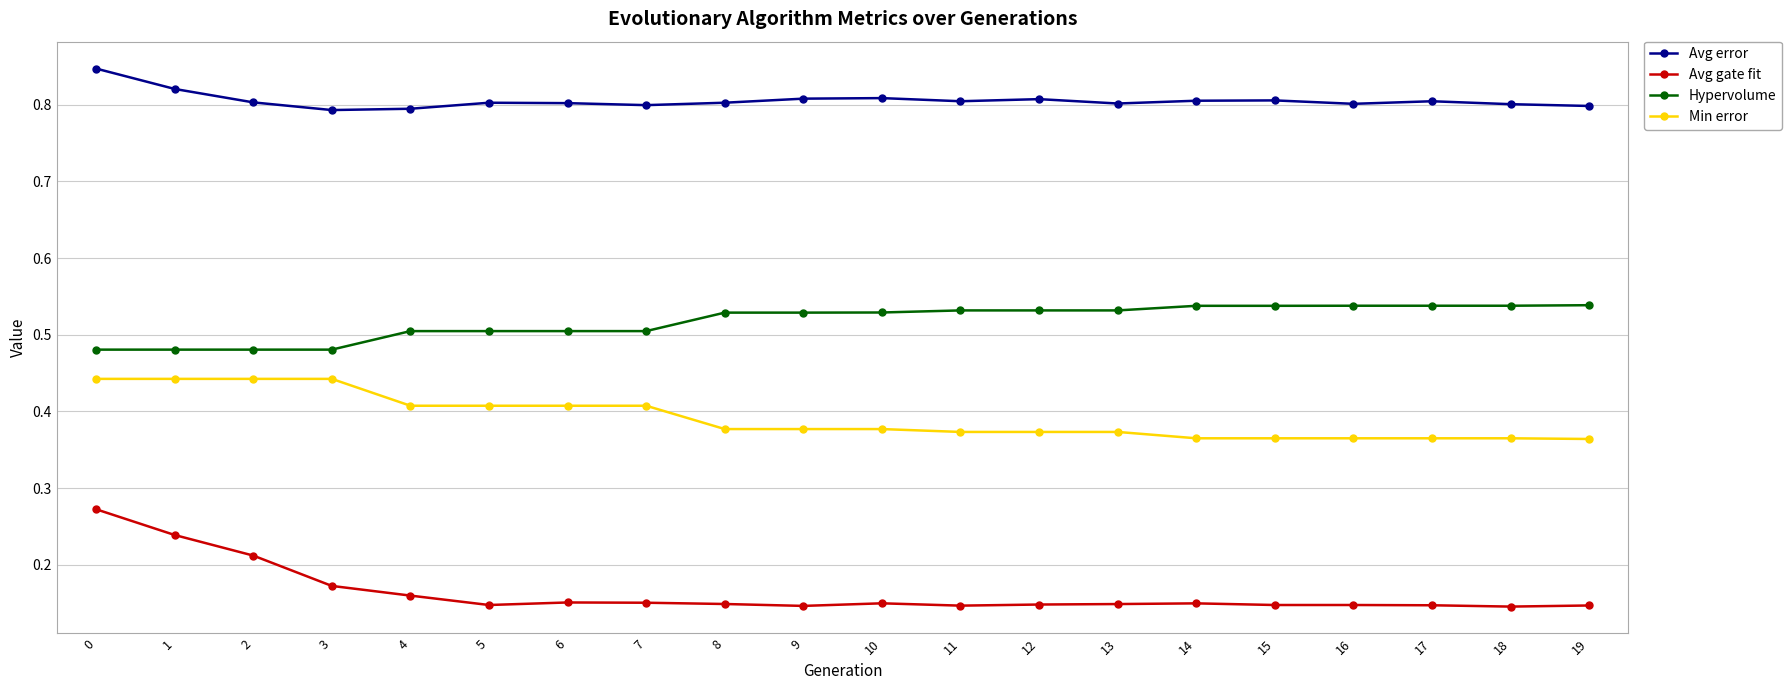

Count the Avg error values in the range 0 to 1.

20